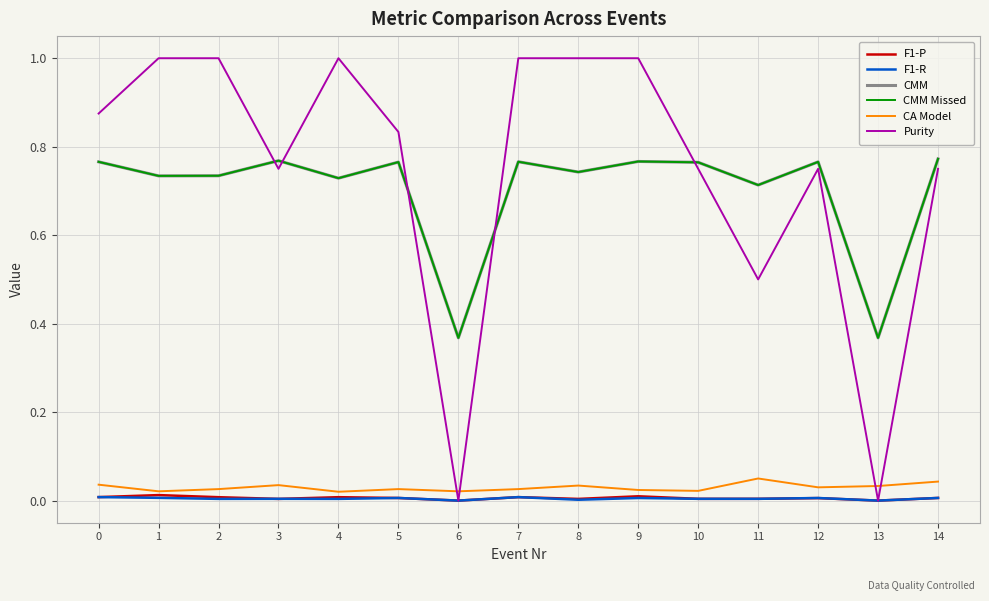

Does the chart have visible grid lines?

Yes